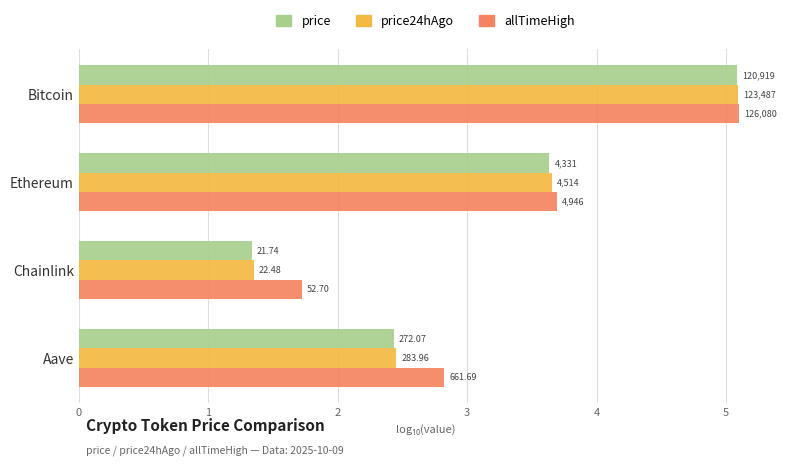

What are all the series names shown in the legend?

price, price24hAgo, allTimeHigh